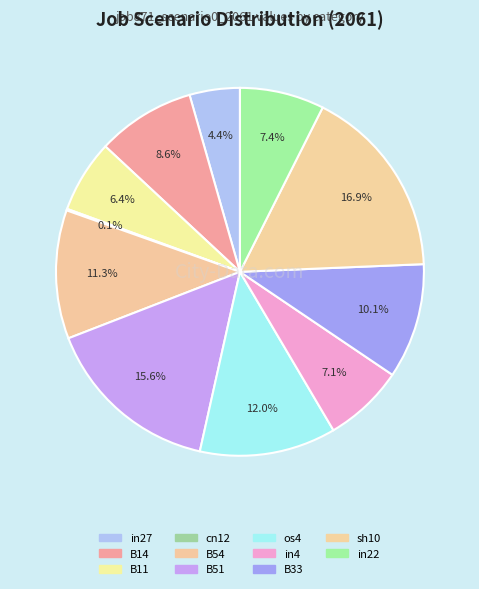

Does os4 account for over 50% of the chart?

No